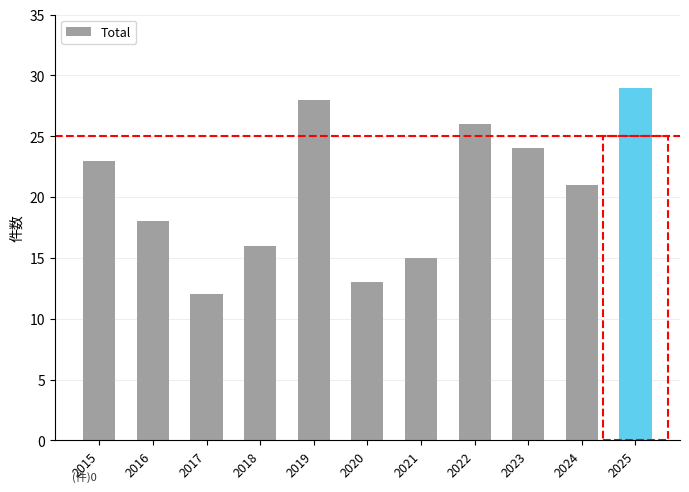

What is the smallest value displayed?

12